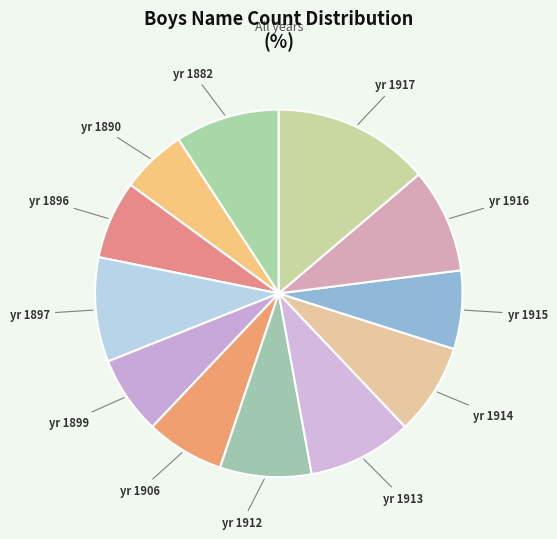

To the nearest percent, what is the average slice percentage?

8%